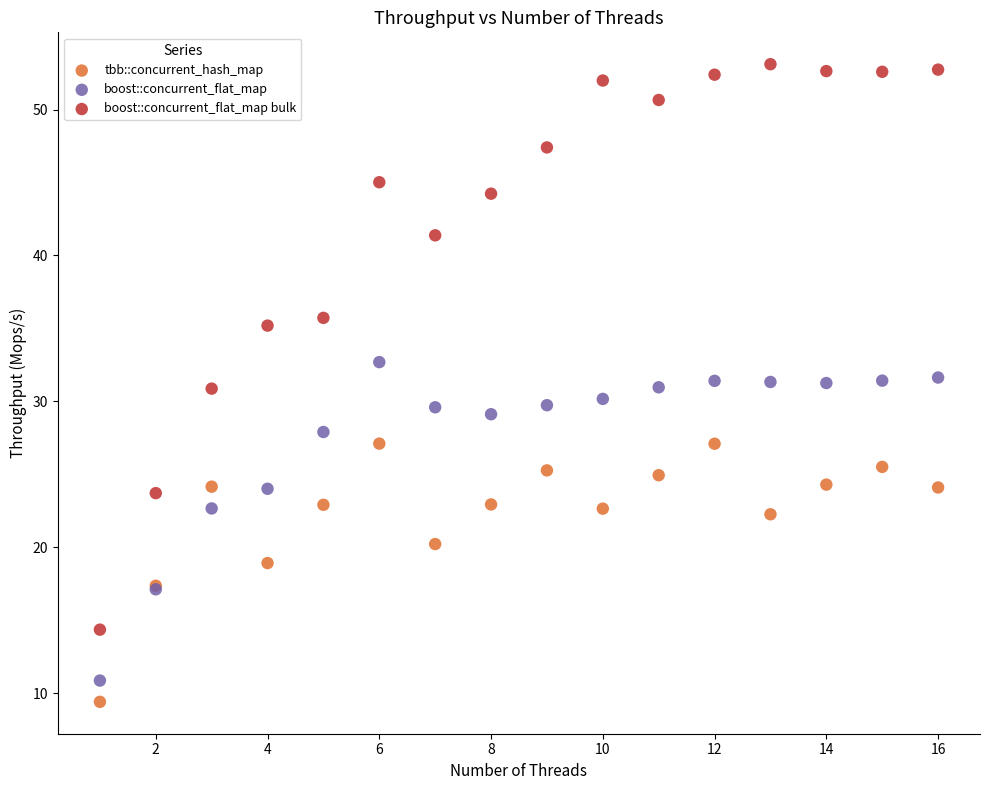

Which series has the widest spread of Y values?

boost::concurrent_flat_map bulk